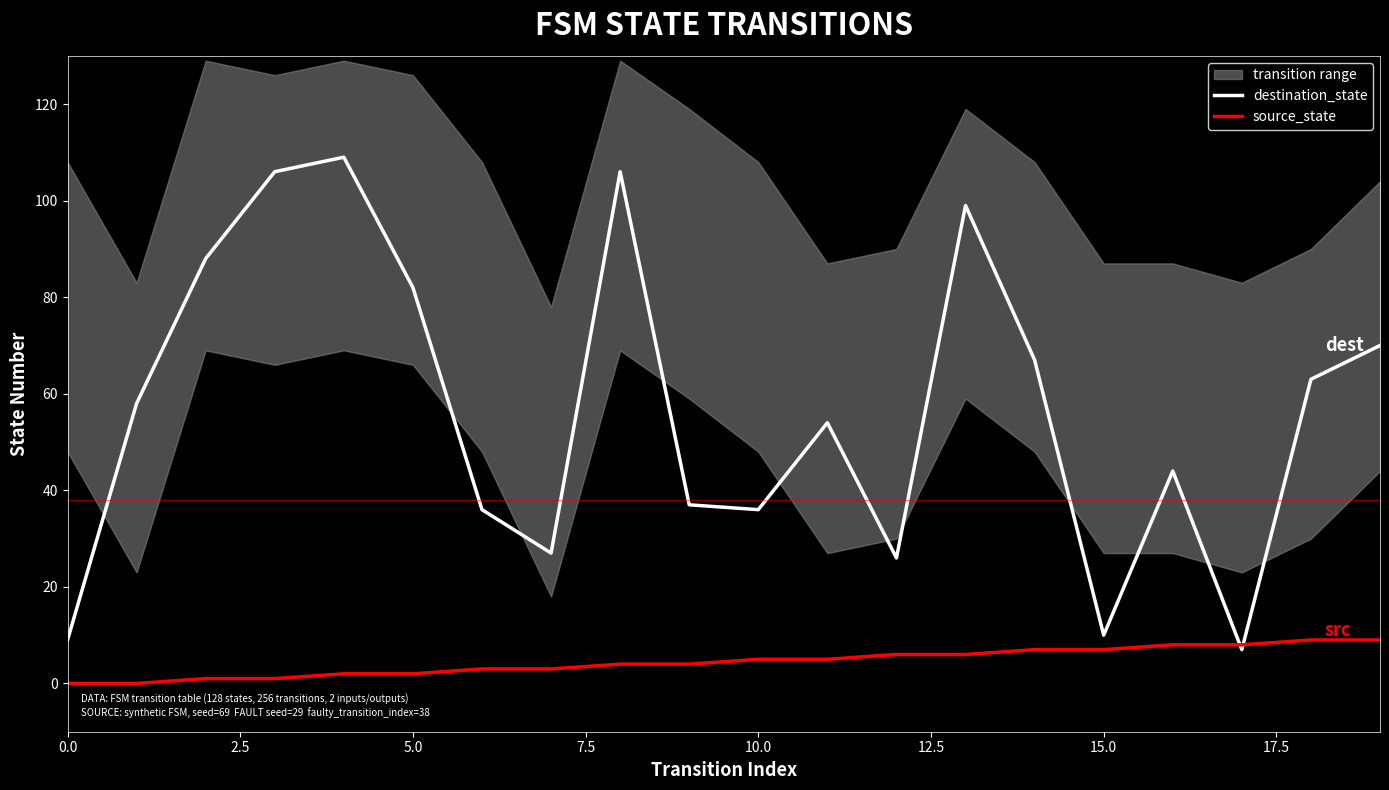

How many times do destination_state and source_state cross each other?

2